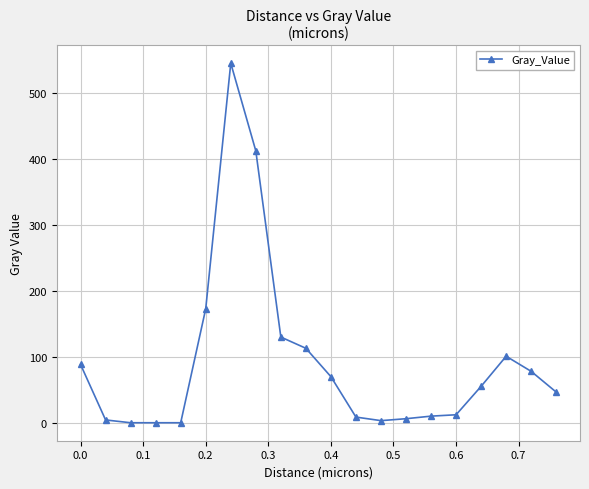

What is the difference between the maximum and minimum values?

545.2